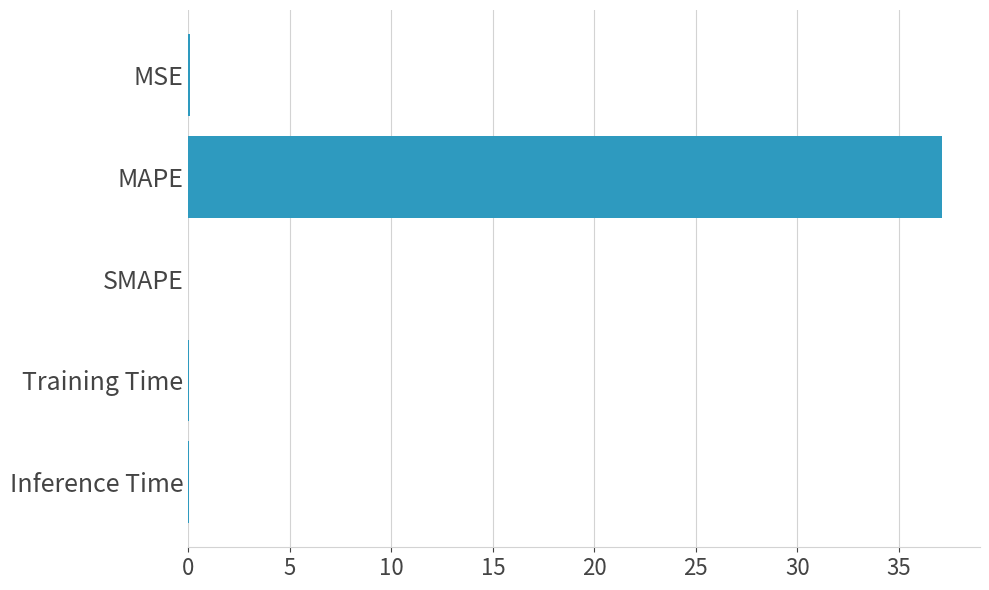

The value at Training Time is 0.0. True or false?

True